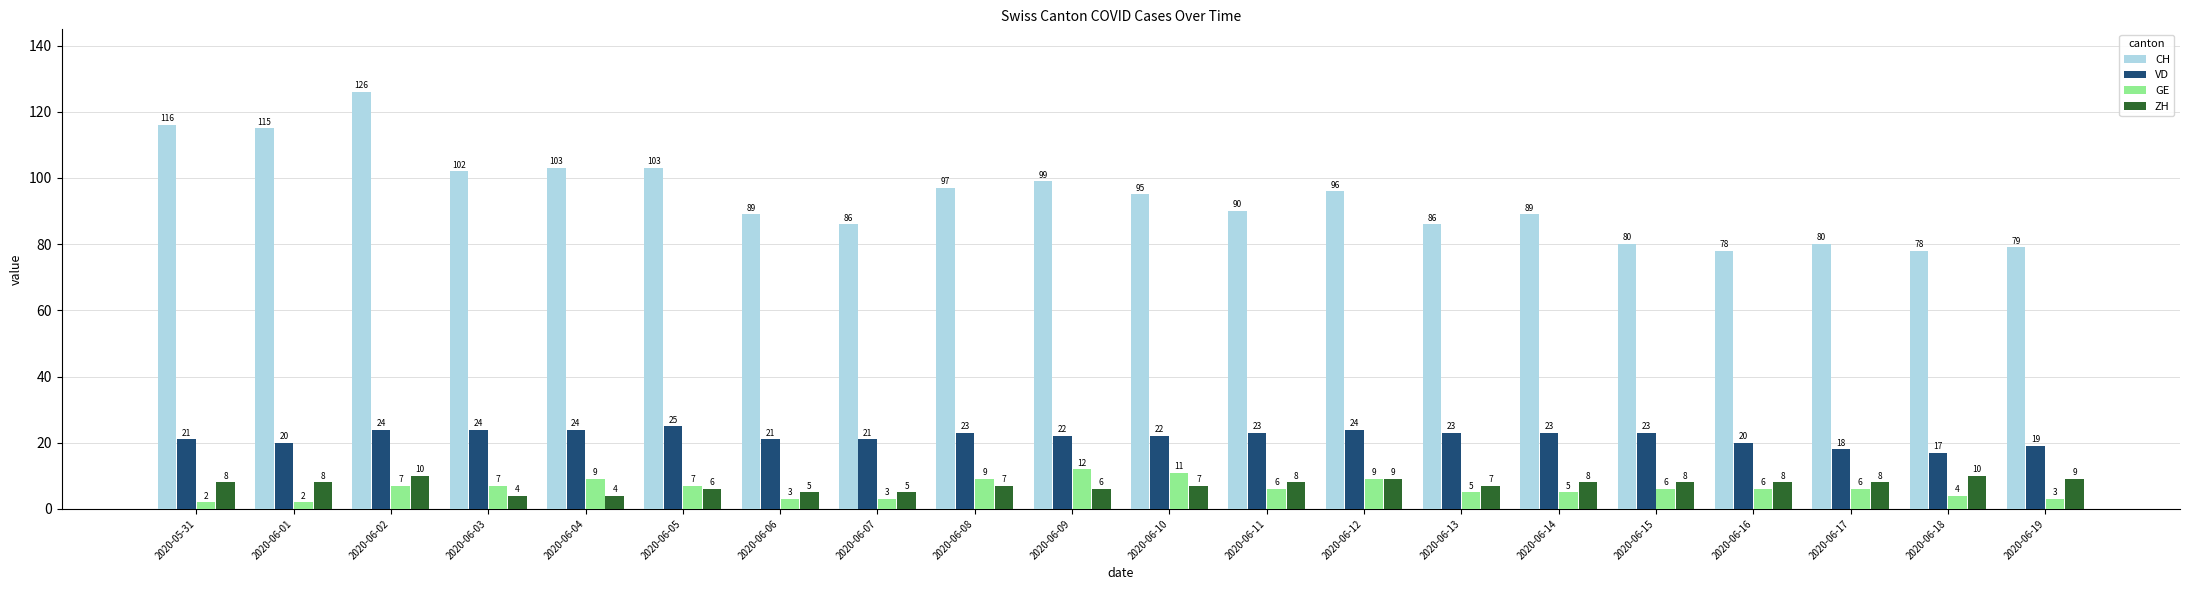

What is the average value of the GE series?

6